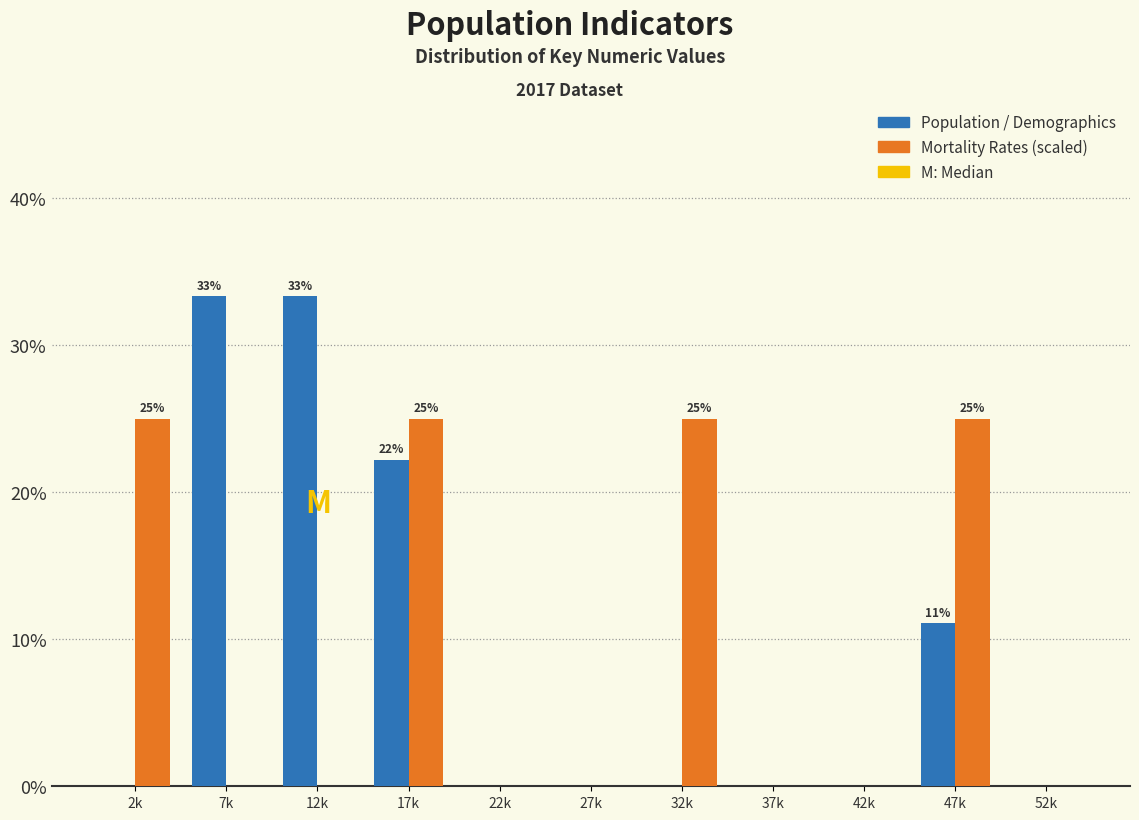

Reading left to right, transcribe all the data shown in this chart.

Population / Demographics: 2k=0.0	7k=33.3	12k=33.3	17k=22.2	22k=0.0	27k=0.0	32k=0.0	37k=0.0	42k=0.0	47k=11.1	52k=0.0
Mortality Rates (scaled): 2k=25.0	7k=0.0	12k=0.0	17k=25.0	22k=0.0	27k=0.0	32k=25.0	37k=0.0	42k=0.0	47k=25.0	52k=0.0